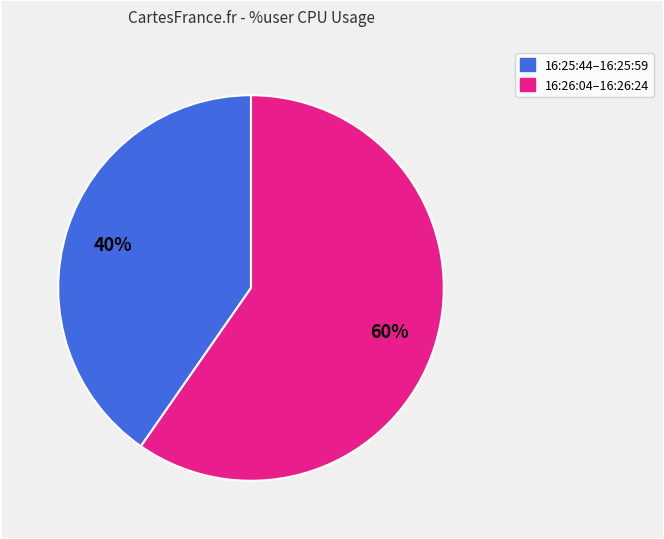

Does any single category account for the majority?

Yes